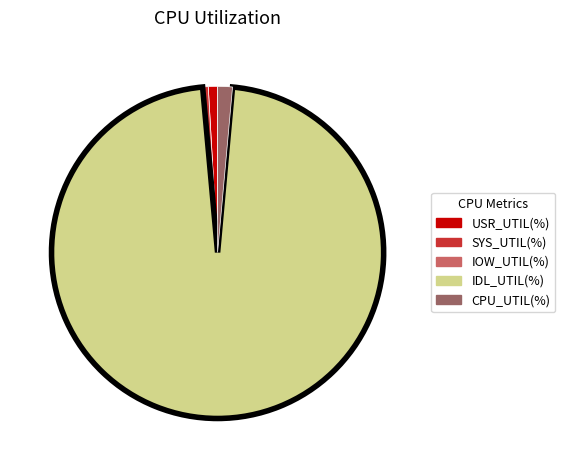

Which category accounts for the majority?

IDL_UTIL(%)